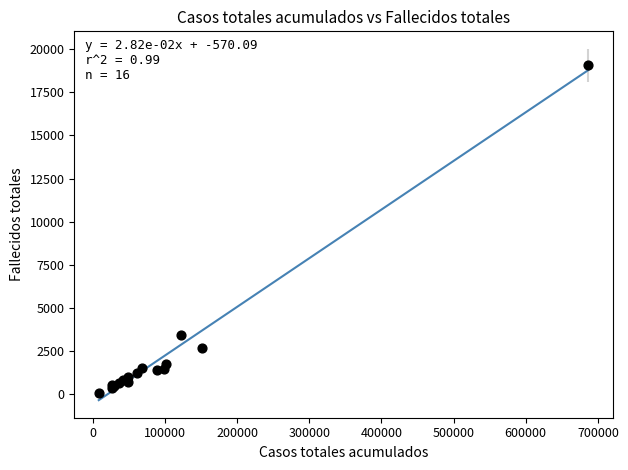

What Y value in the scatter plot is closest to 9566?

3444